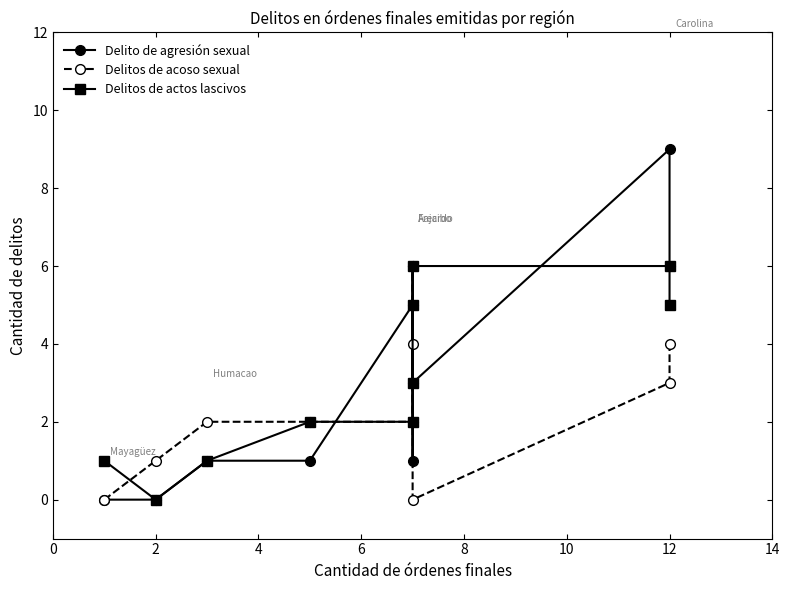

Which has a higher value, 4 or 12?

12